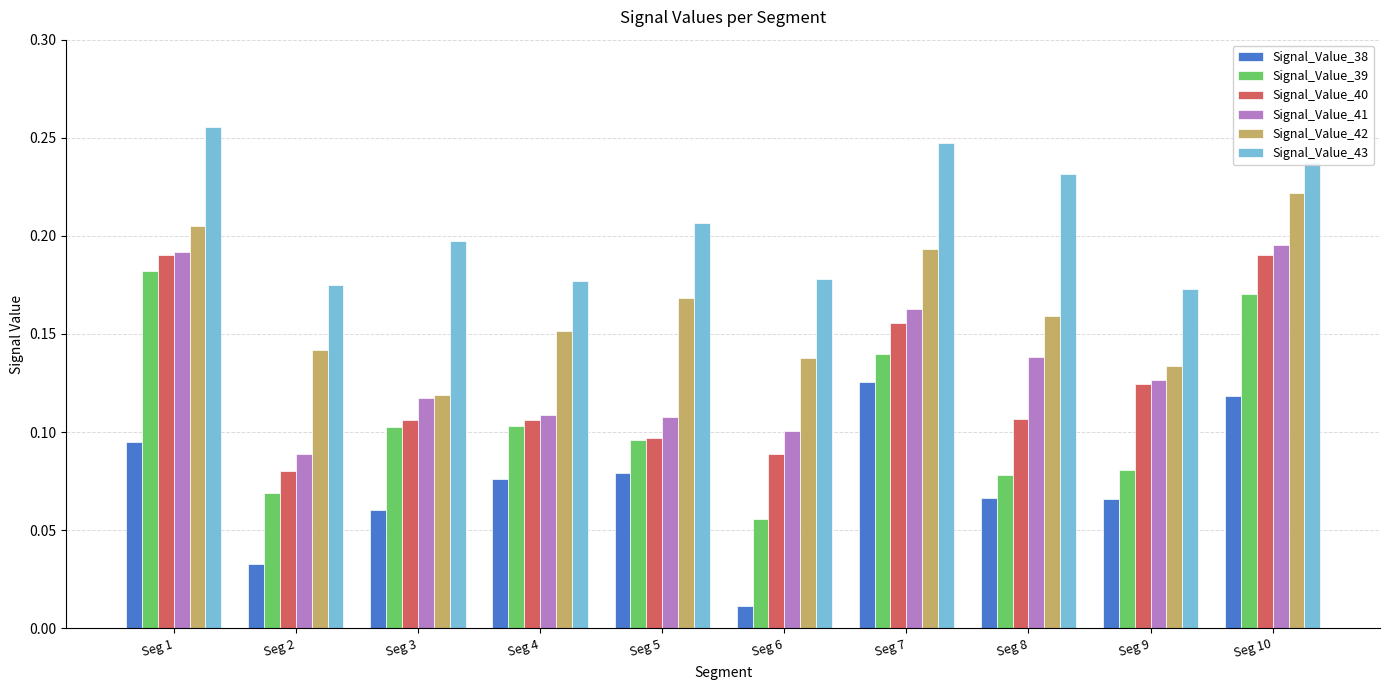

At which label does Signal_Value_43 reach its peak?

Seg 1